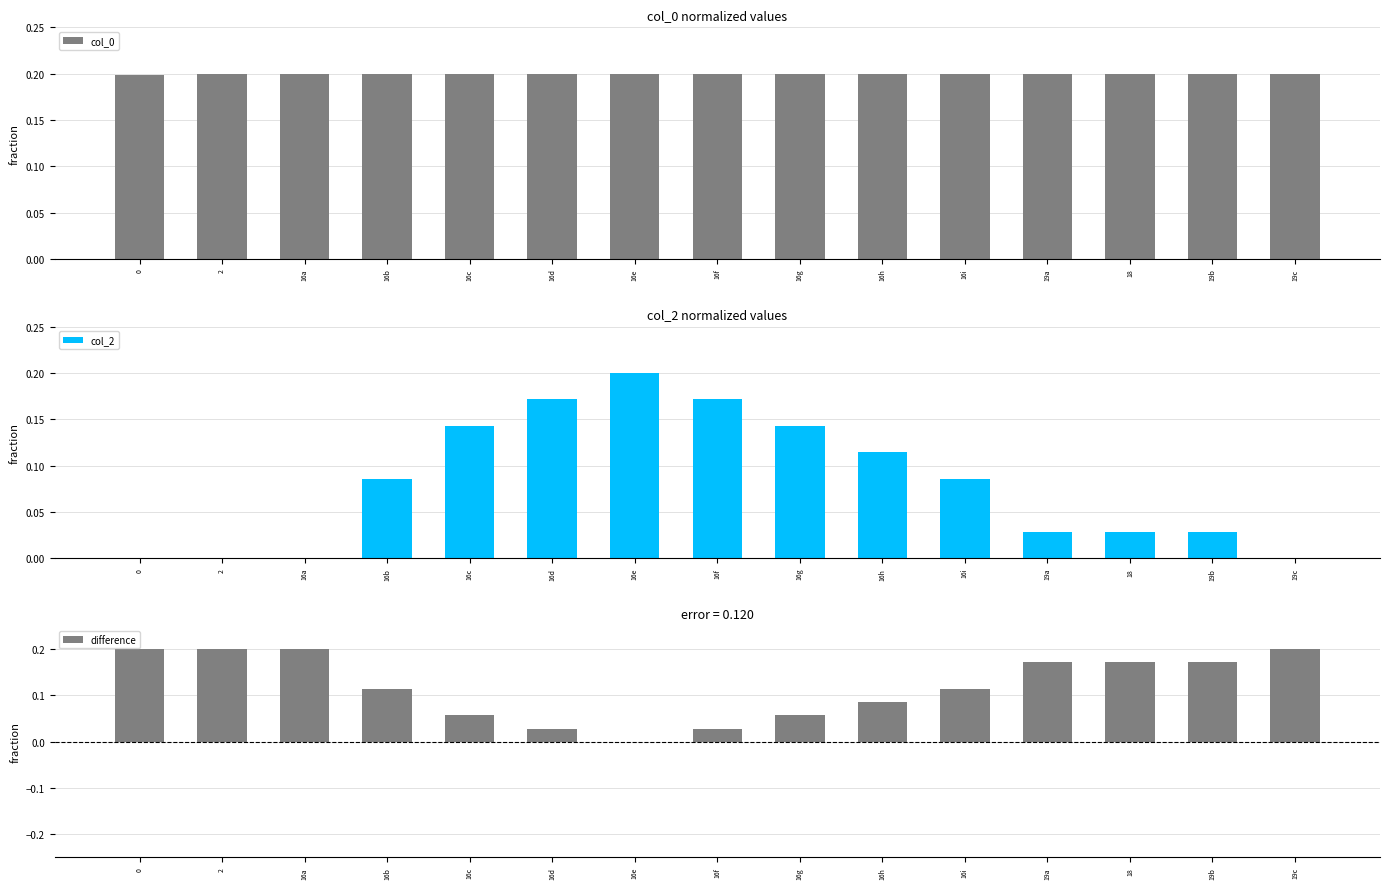

Reading left to right, what are all the values shown in this chart?

col_0: 0=0.2	2=0.2	16a=0.2	16b=0.2	16c=0.2	16d=0.2	16e=0.2	16f=0.2	16g=0.2	16h=0.2	16i=0.2	19a=0.2	18=0.2	19b=0.2	19c=0.2
col_2: 0=0.0	2=0.0	16a=0.0	16b=0.1	16c=0.1	16d=0.2	16e=0.2	16f=0.2	16g=0.1	16h=0.1	16i=0.1	19a=0.0	18=0.0	19b=0.0	19c=0.0
difference: 0=0.2	2=0.2	16a=0.2	16b=0.1	16c=0.1	16d=0.0	16e=-0.0	16f=0.0	16g=0.1	16h=0.1	16i=0.1	19a=0.2	18=0.2	19b=0.2	19c=0.2